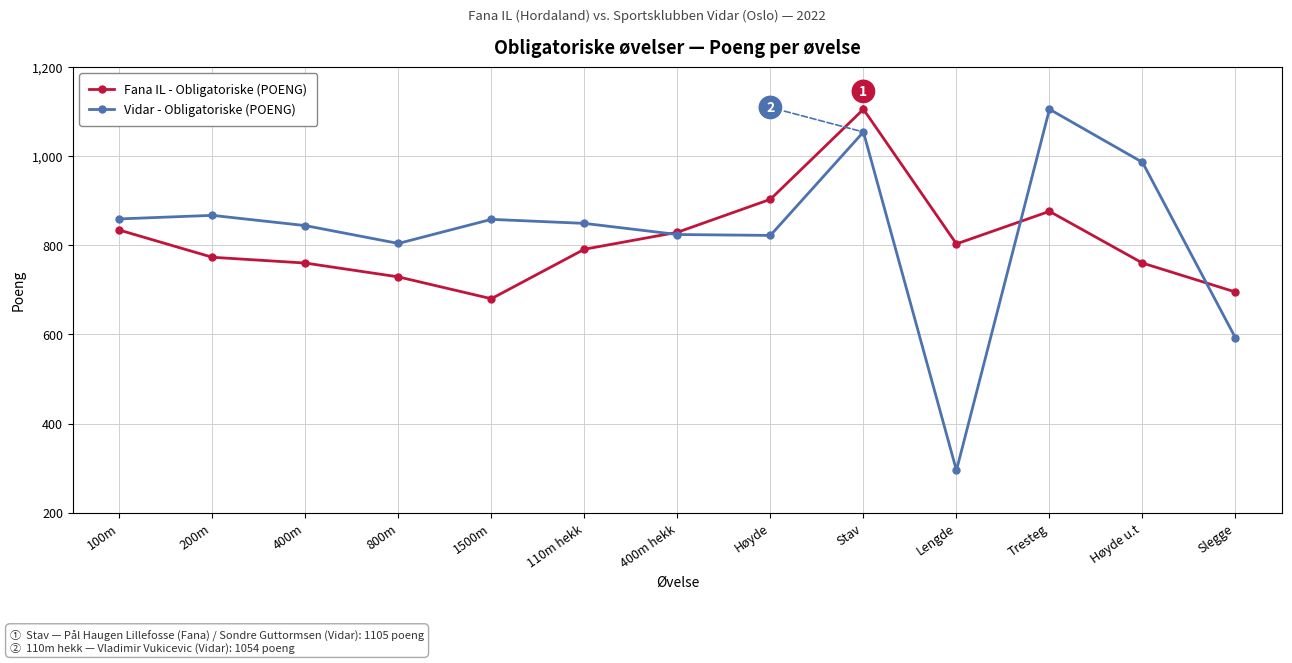

What is the spread (max minus min) of values at Slegge?

103